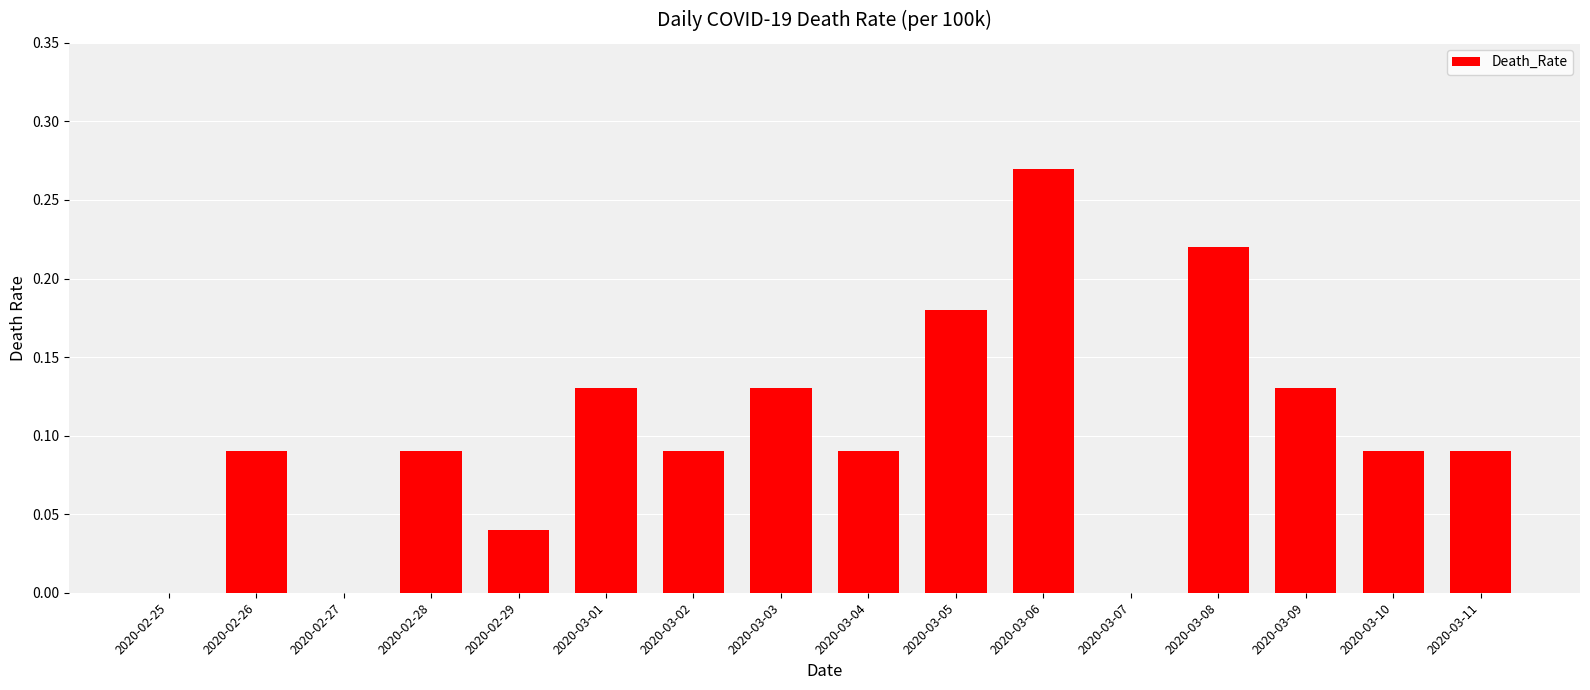

Does the chart contain stacked bars?

No